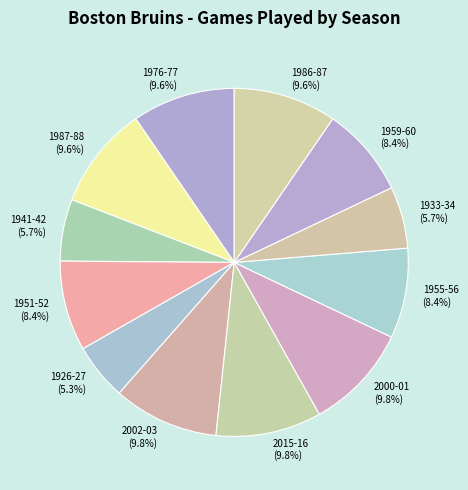

Is 2000-01 the majority of the pie?

No